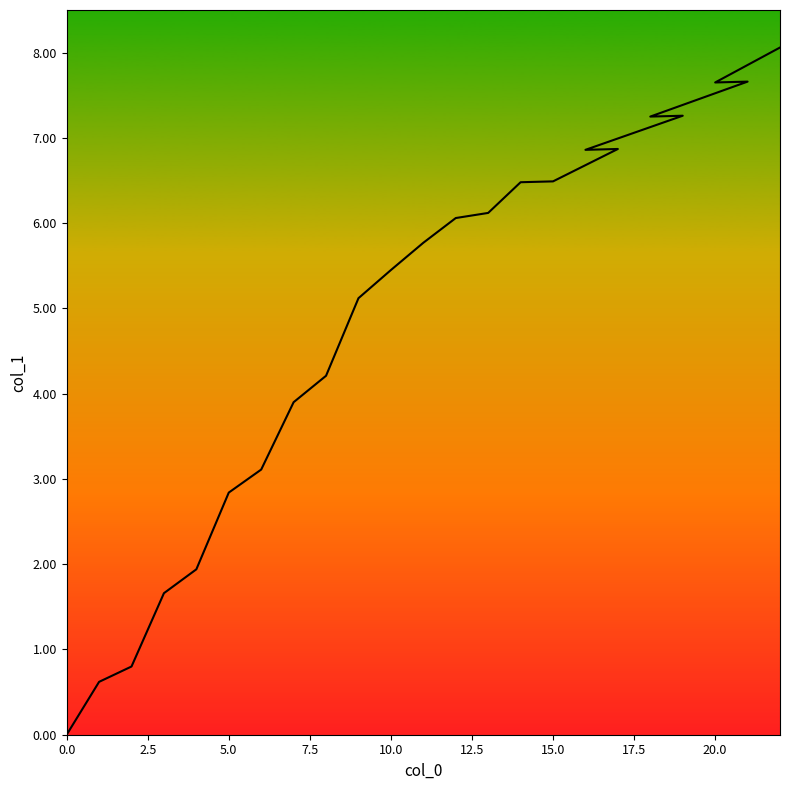

What position from the right is 11?

12